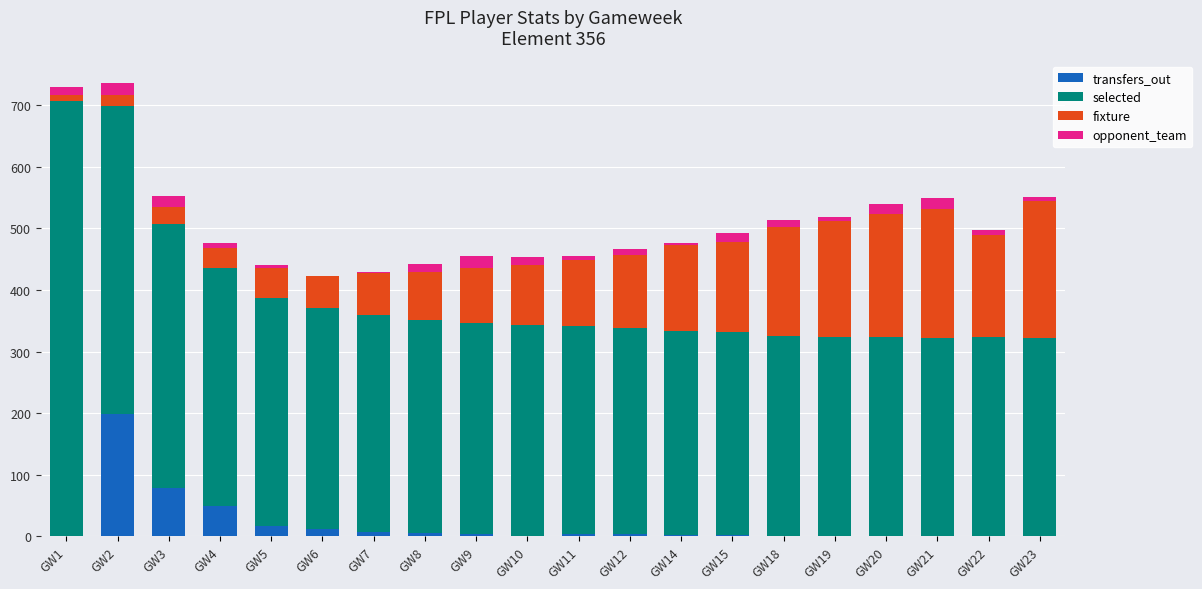

What is the maximum value for transfers_out?

199